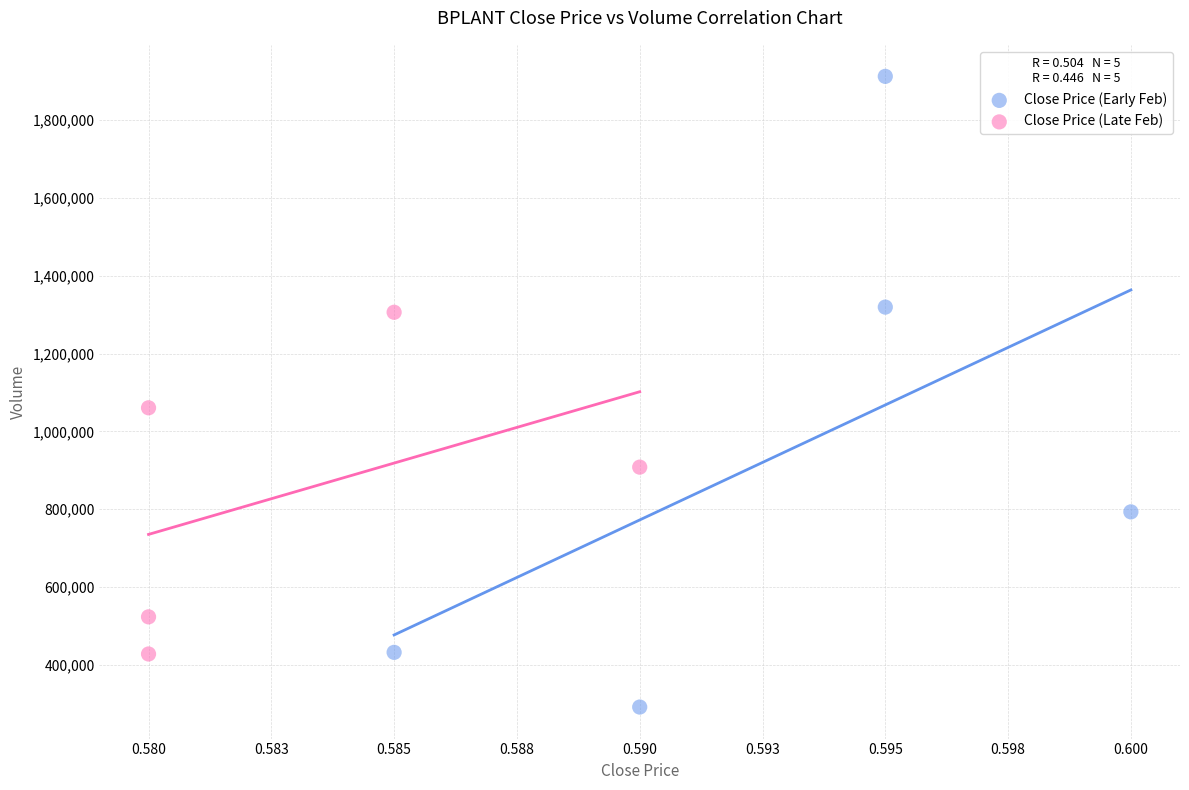

What are all the series names shown in the legend?

Close Price (Early Feb), Close Price (Late Feb)